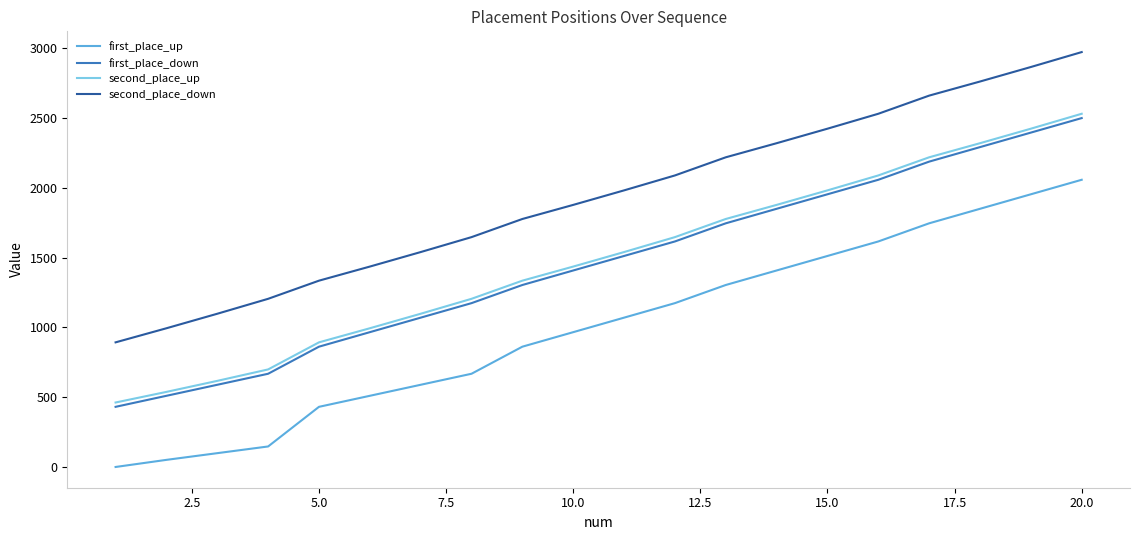

True or false: second_place_up and second_place_down intersect in this chart.

False